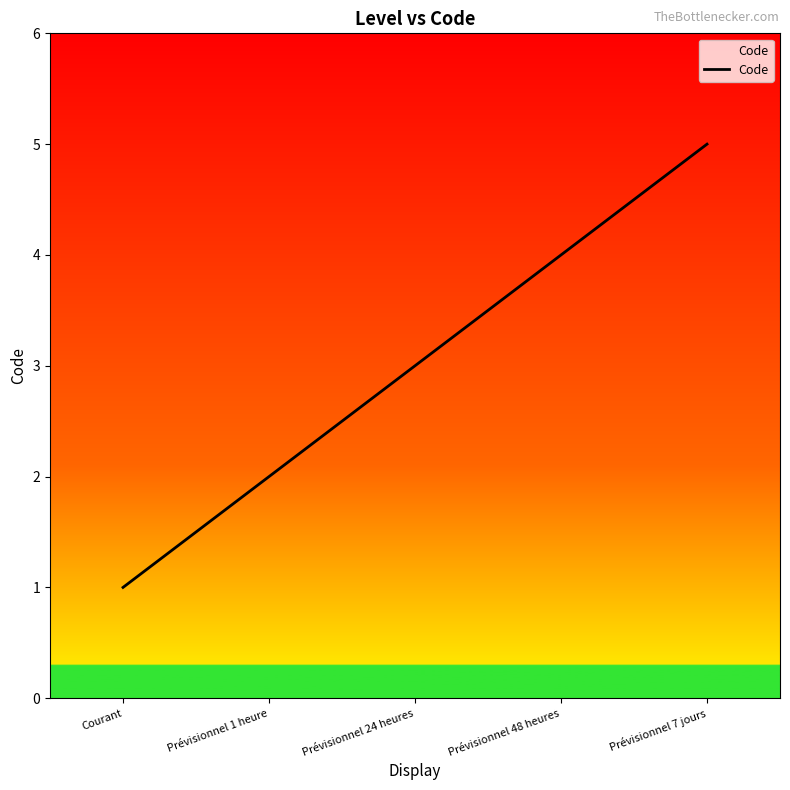

What is the greatest value displayed?

5.0